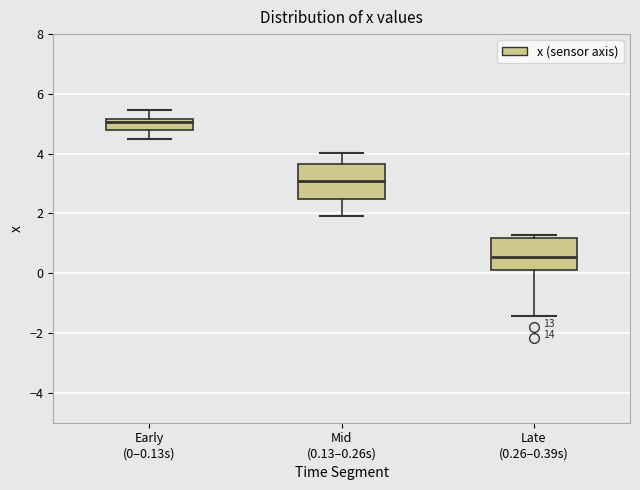

Where is the upper edge of the box for Late (0.26–0.39s) on the y-axis? The values are not printed on the chart, so give them approximately, as read against the axis.

1.2